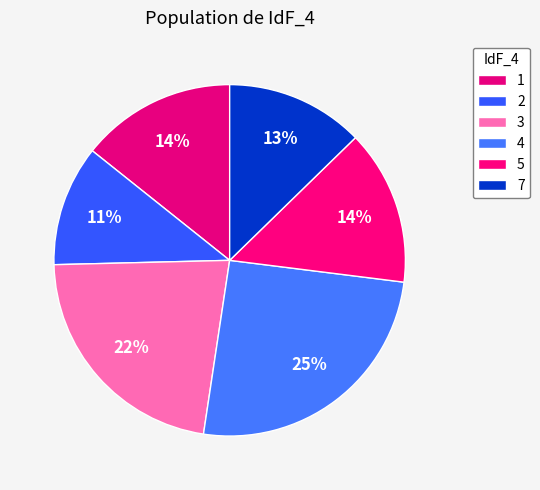

How many segments does this pie chart have?

6